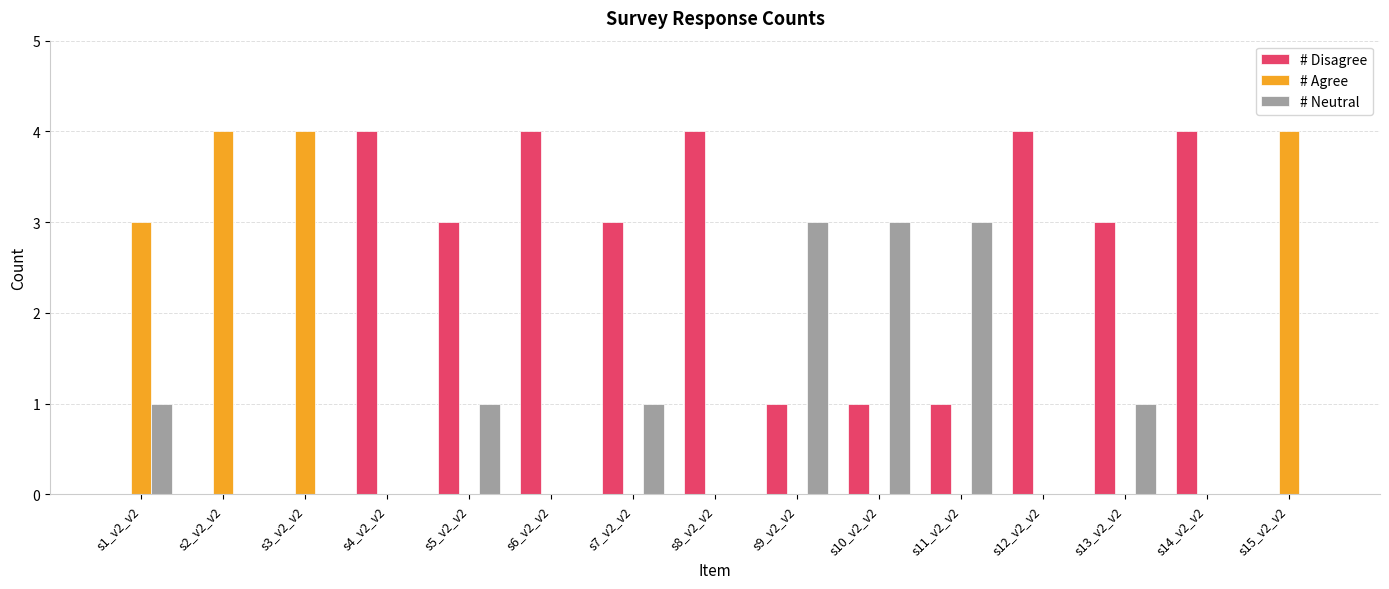

What is the maximum value shown in the chart?

4